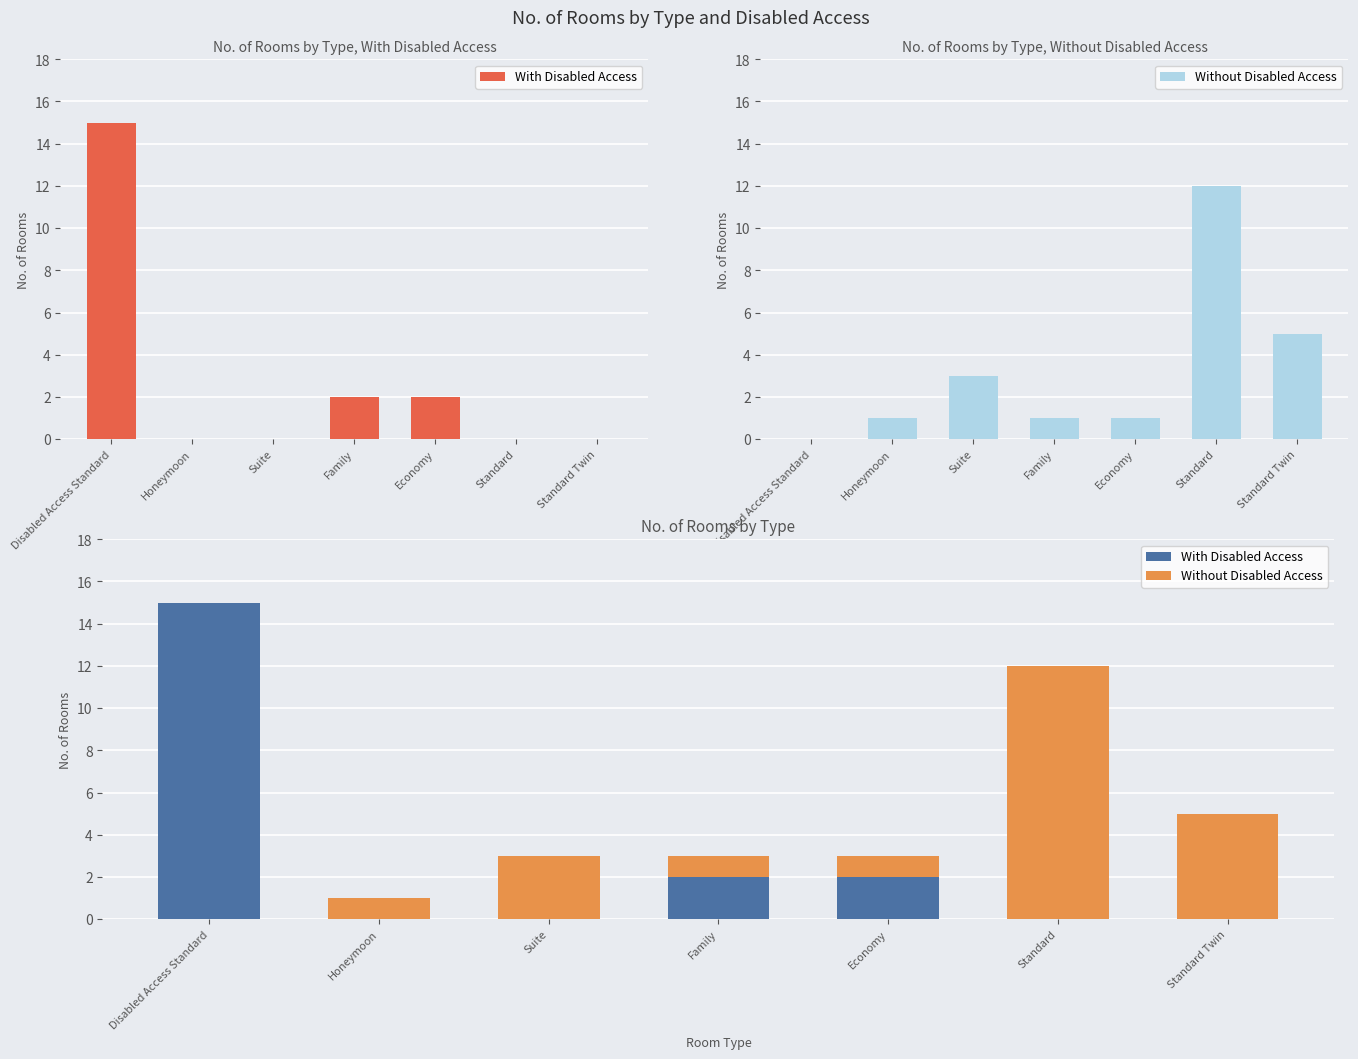

What is the label of the 3rd bar from the right?

Economy